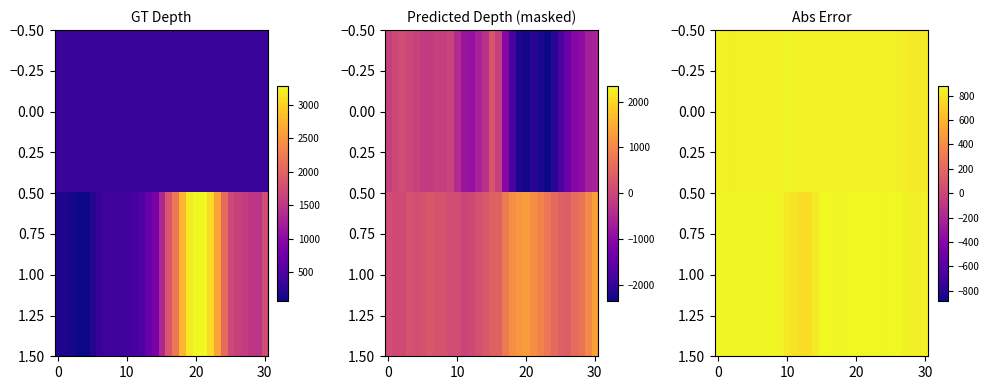

What is the minimum value for 1.00?

767